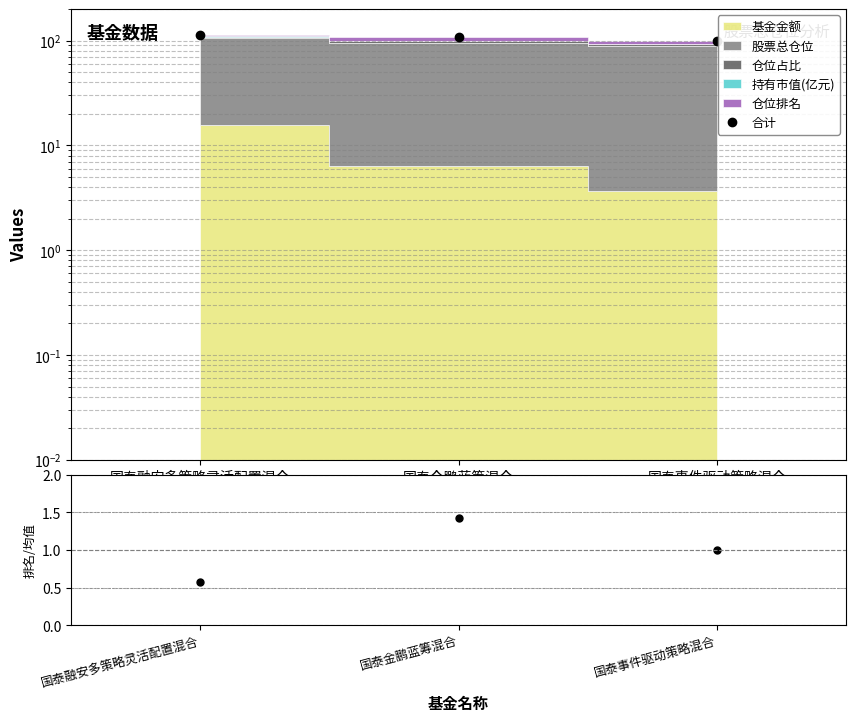

True or false: 仓位排名/均值 has a value of 0.3 at 国泰融安多策略灵活配置混合.

False